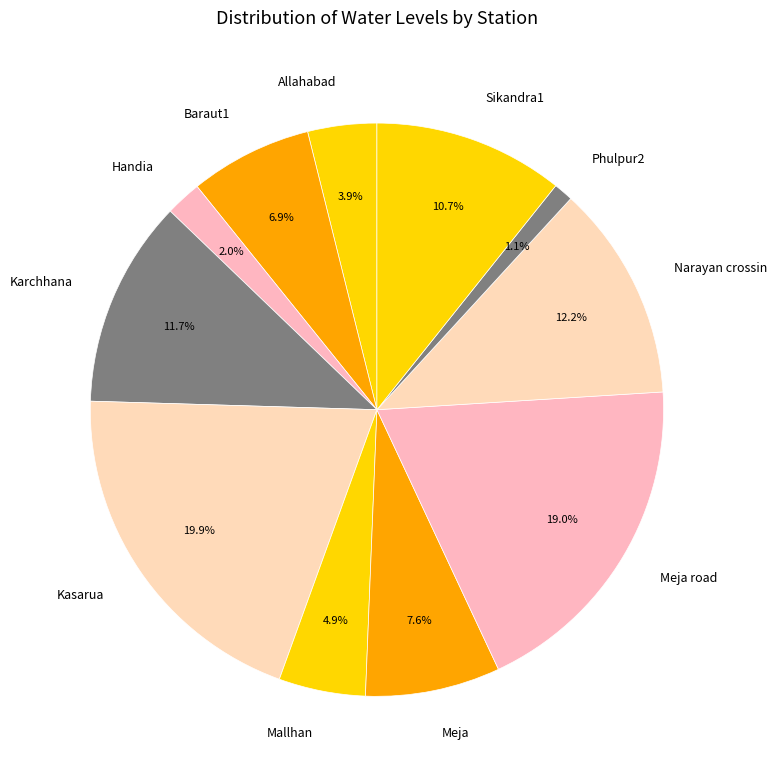

True or false: Baraut1 accounts for 7% of the total.

True